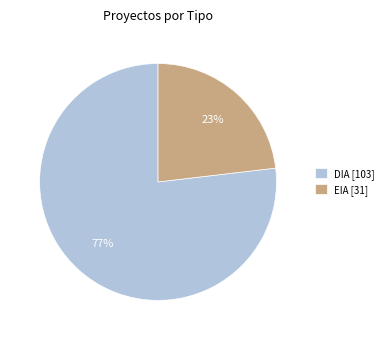

How many segments does this pie chart have?

2